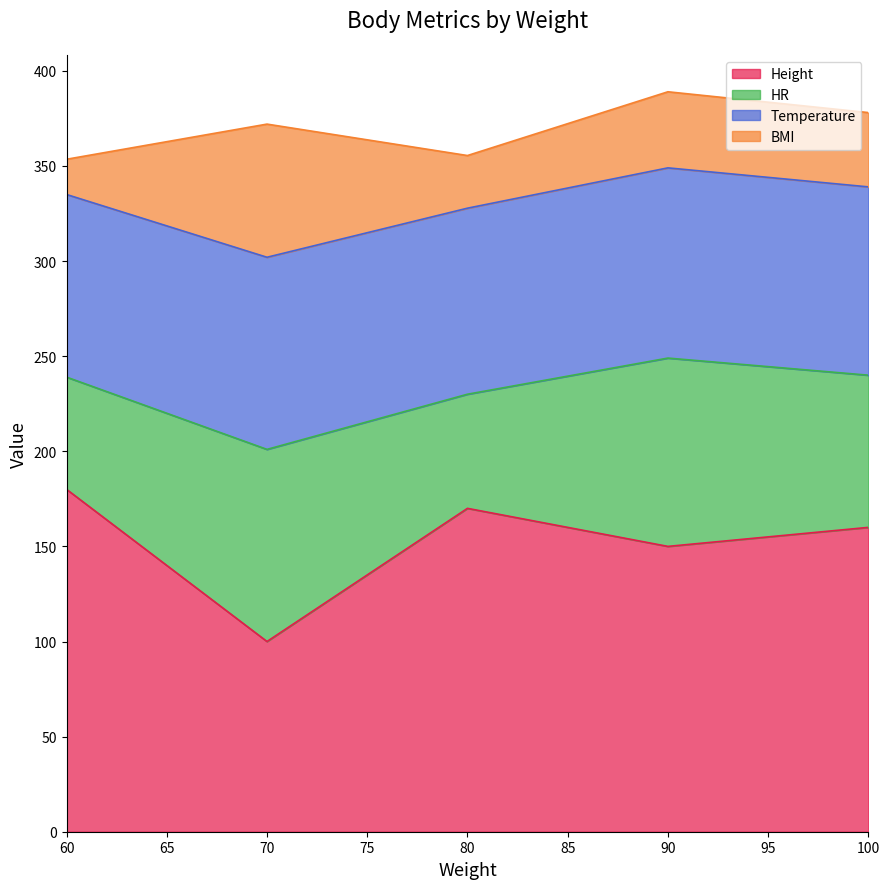

What is the value of the Height point at the 2nd from the left?

100.0